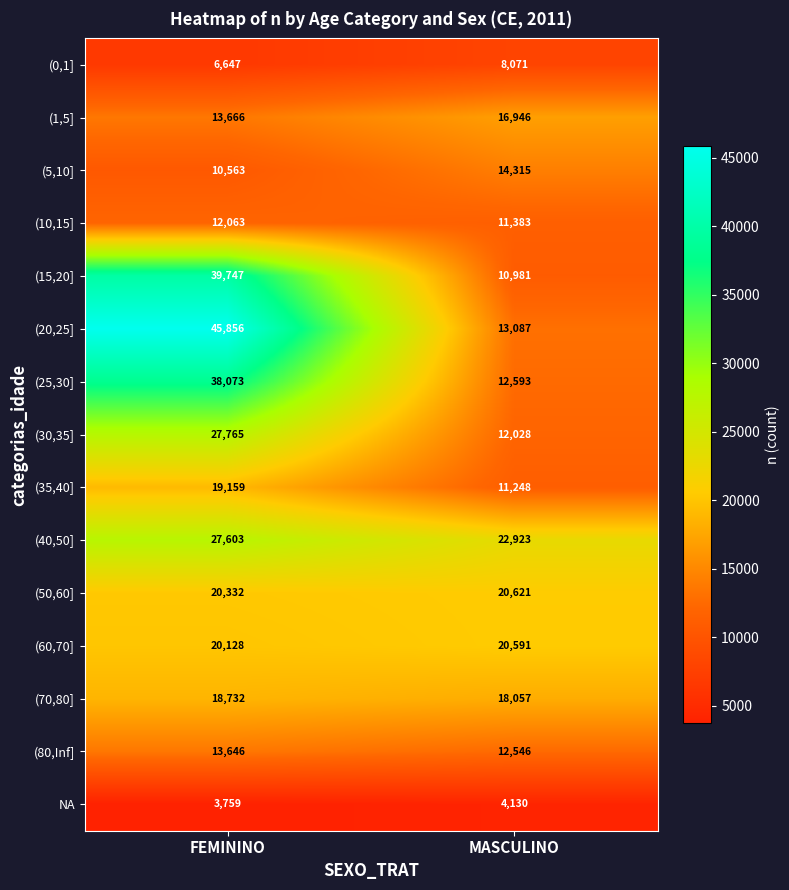

At how many categories does at least one series exceed 10813?

2